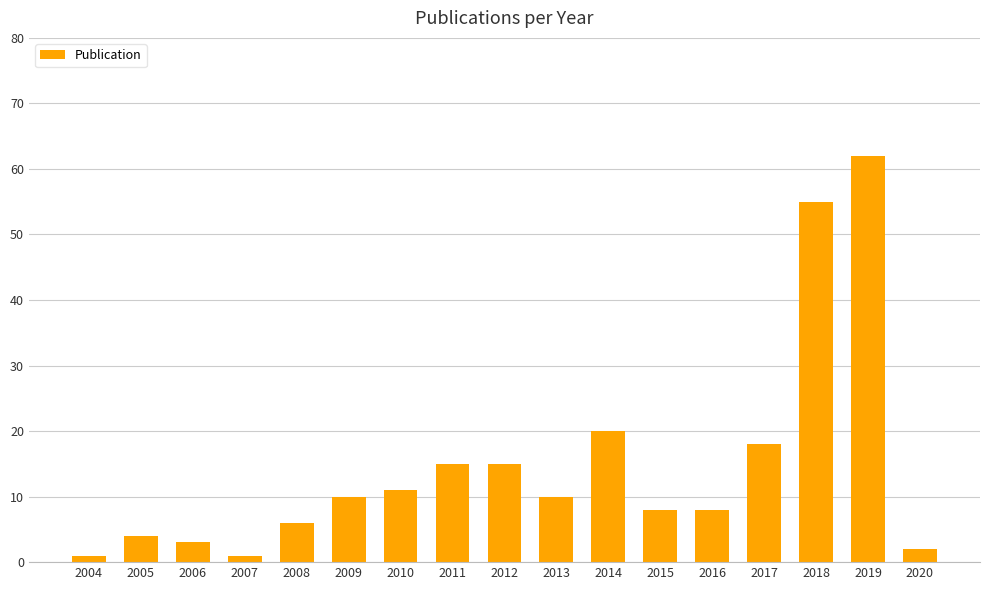

What is the difference between the second highest and minimum values?

54